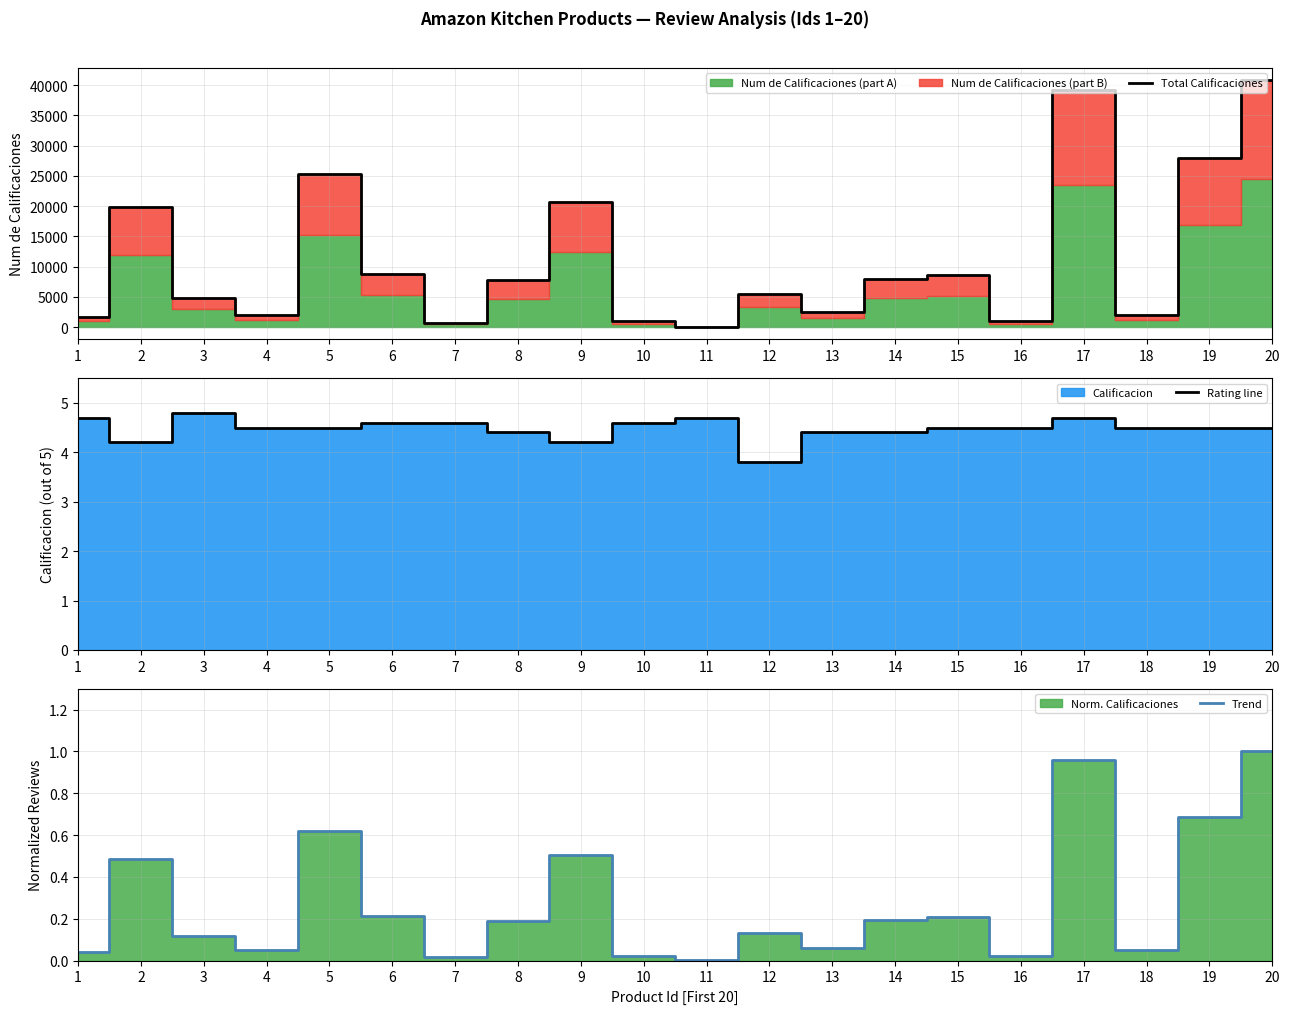

How many lines are shown in the chart?

3